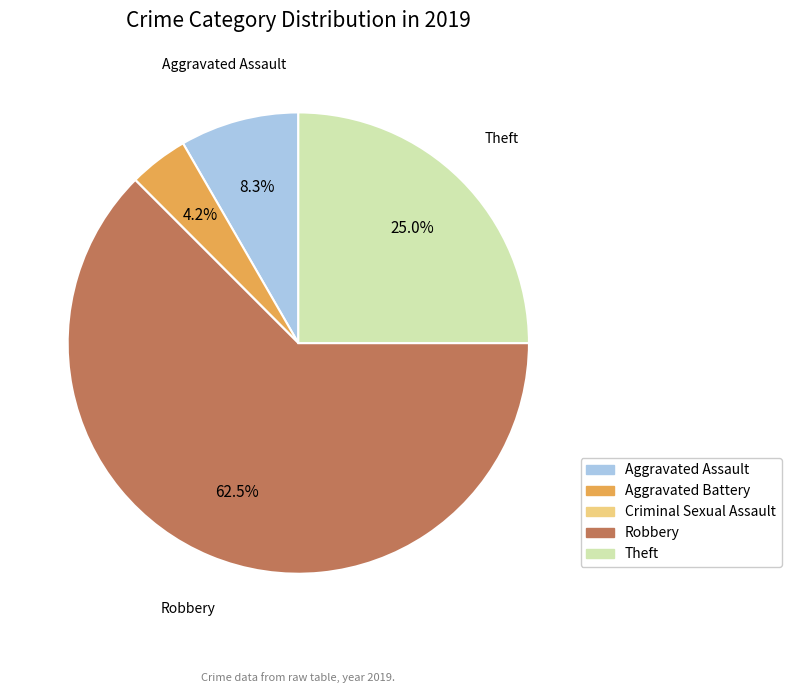

Between Aggravated Battery and Theft, which is larger?

Theft